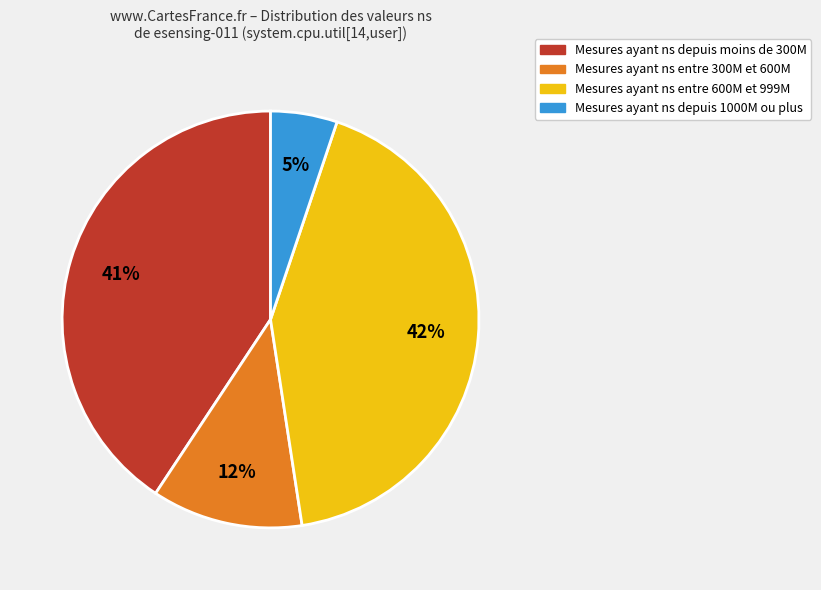

Does any single category account for the majority?

No